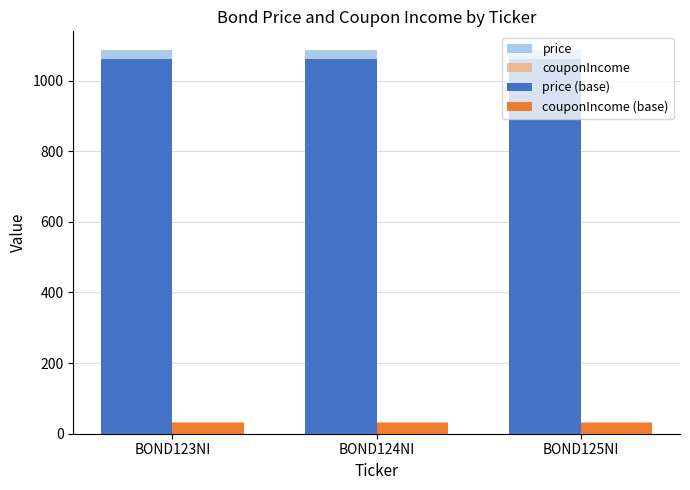

How many distinct data groups are displayed?

4